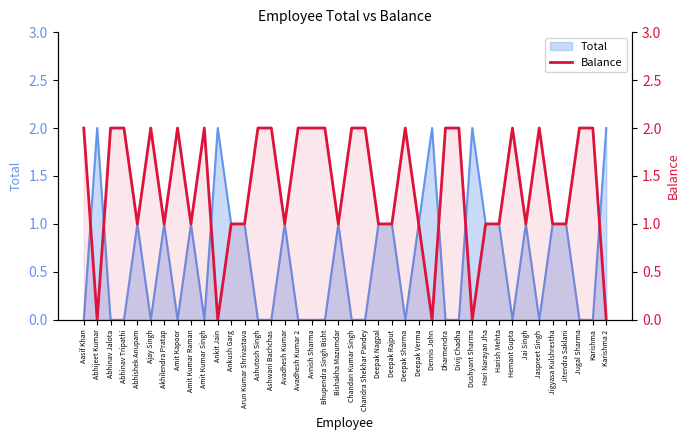

Does the chart display data point markers on the line(s)?

No